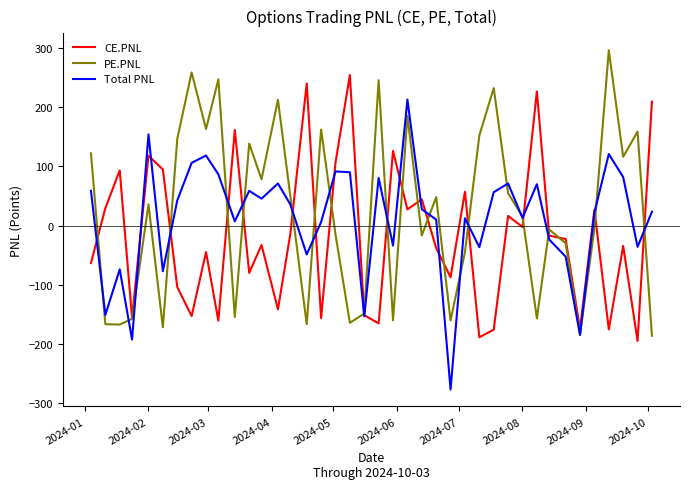

Rank the series by their maximum value, from lowest to highest.

Total PNL, CE.PNL, PE.PNL